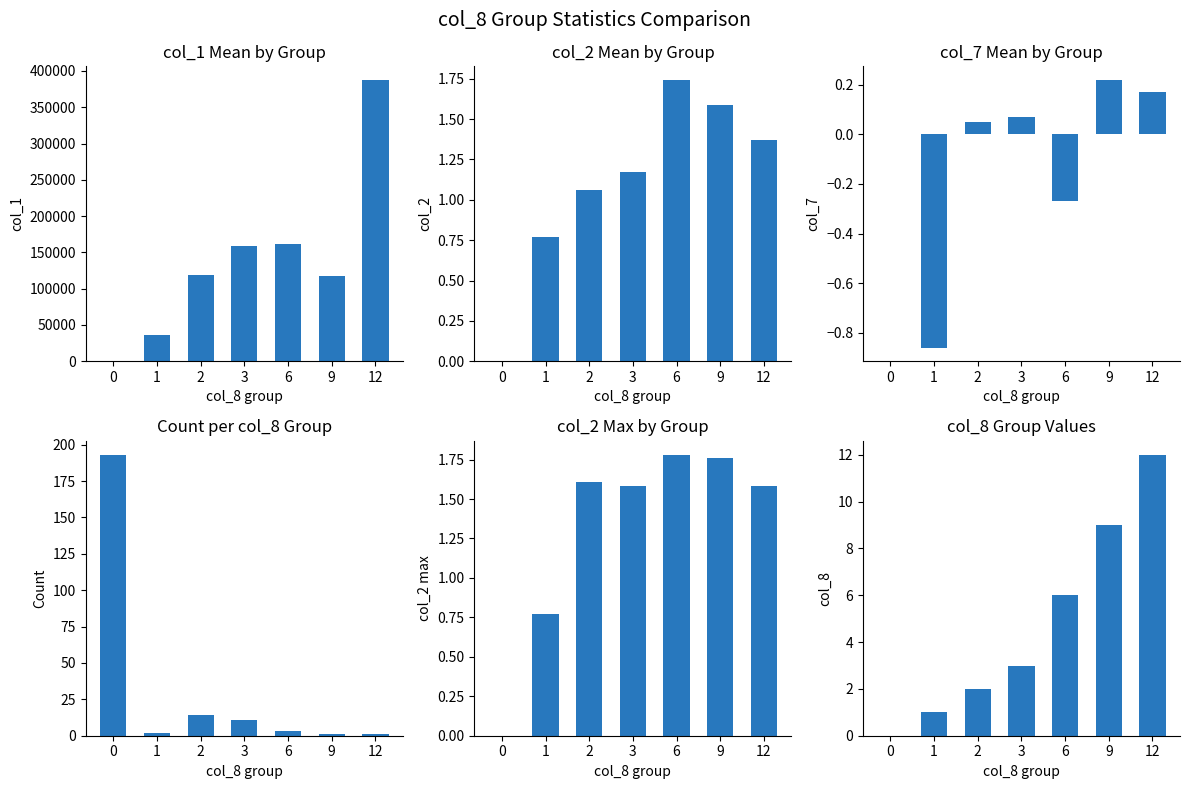

Is it true that col_1 mean equals 78536.2 at 3?

False